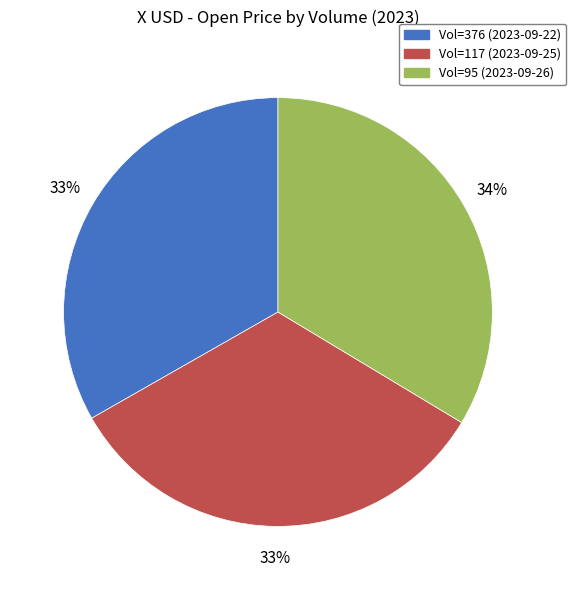

To the nearest percent, what is the average slice percentage?

33%